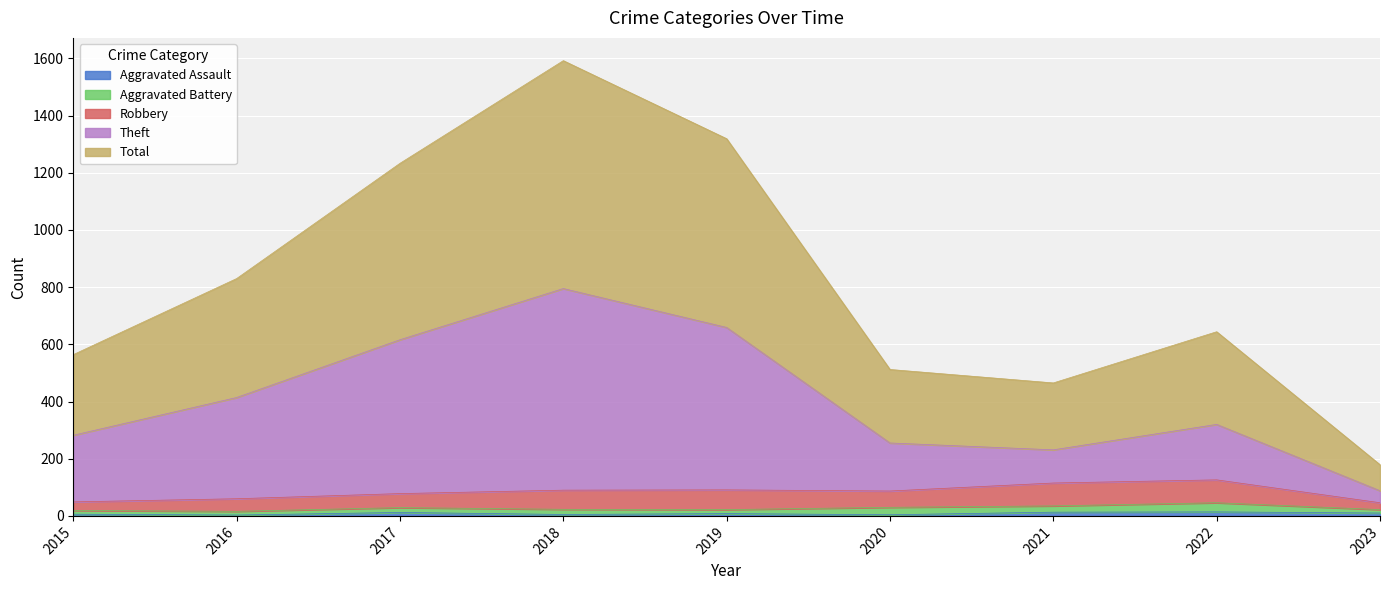

Between 2022 and 2018, which is larger?

2022